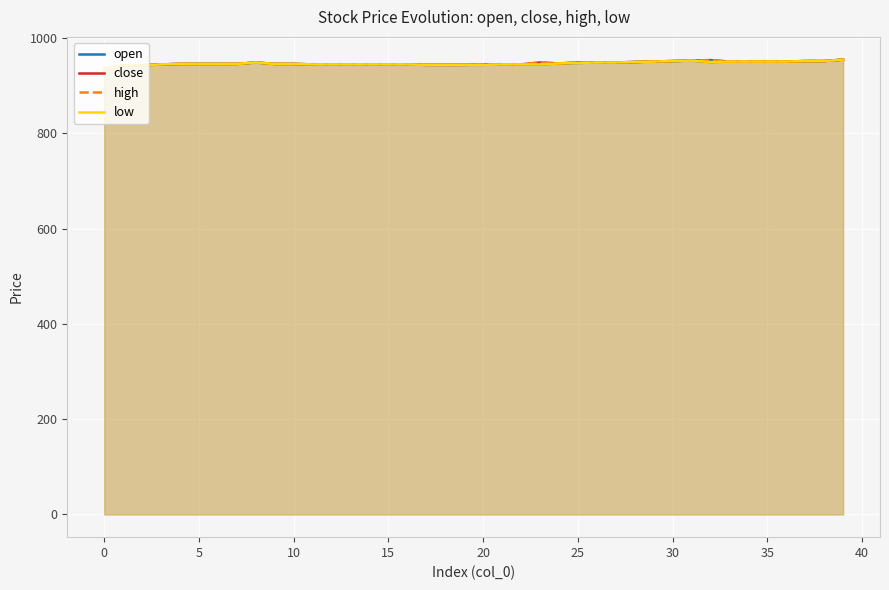

What is the label of the 22nd point from the right?

18